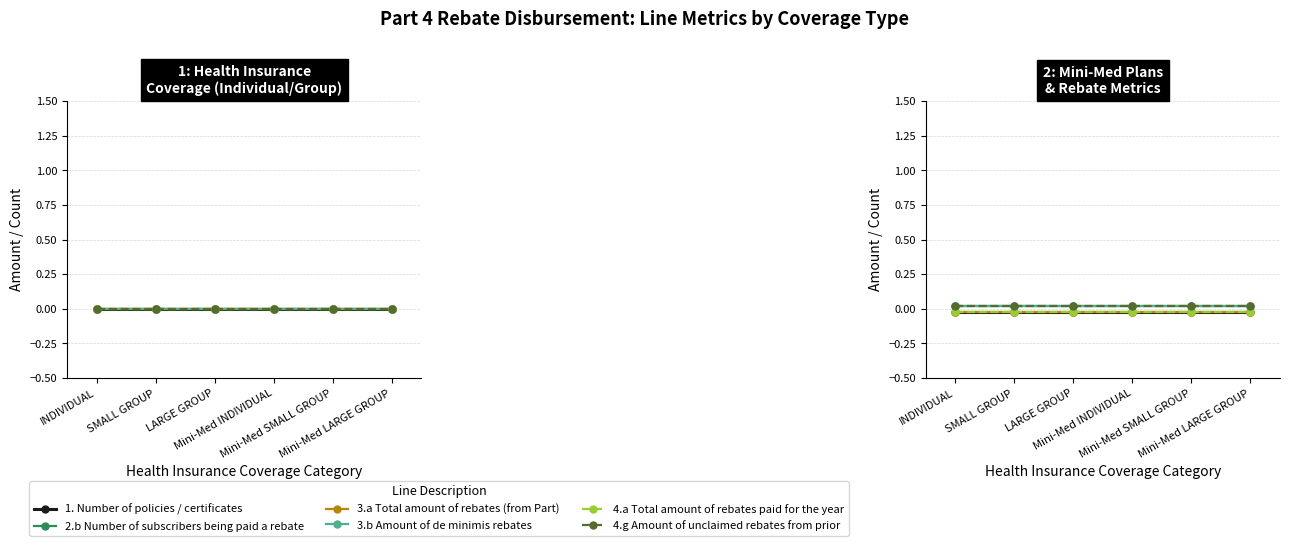

True or false: 1. Number of policies / certificates and 3.a Total amount of rebates (from Part) intersect in this chart.

False